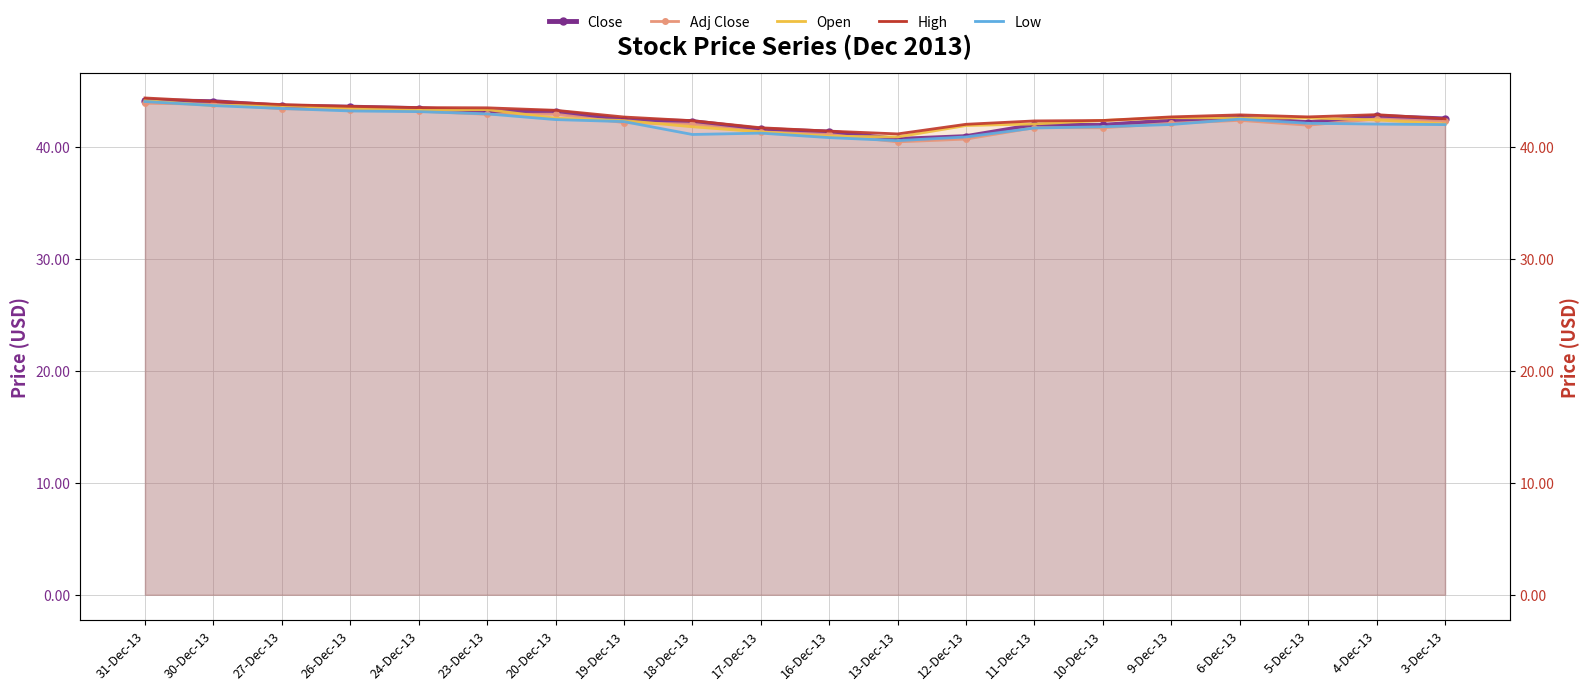

Rank the categories by Close value from highest to lowest.

31-Dec-13, 30-Dec-13, 27-Dec-13, 26-Dec-13, 24-Dec-13, 20-Dec-13, 23-Dec-13, 4-Dec-13, 6-Dec-13, 3-Dec-13, 19-Dec-13, 9-Dec-13, 18-Dec-13, 5-Dec-13, 11-Dec-13, 10-Dec-13, 17-Dec-13, 16-Dec-13, 12-Dec-13, 13-Dec-13